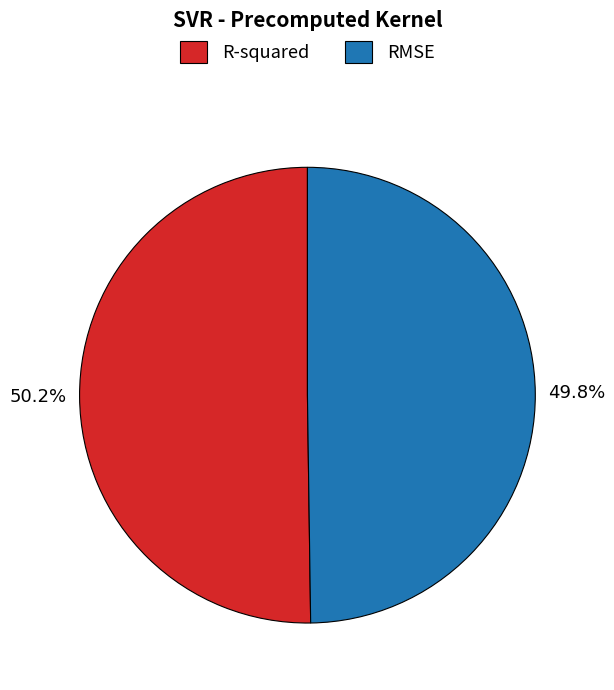

What percentage is the RMSE slice, to the nearest percent?

50%